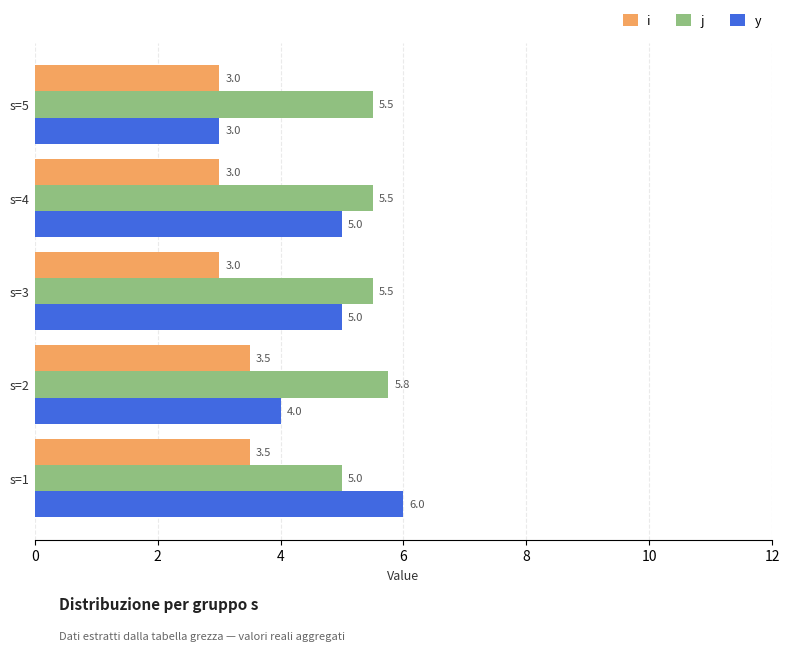

Count the number of data series in this chart.

3